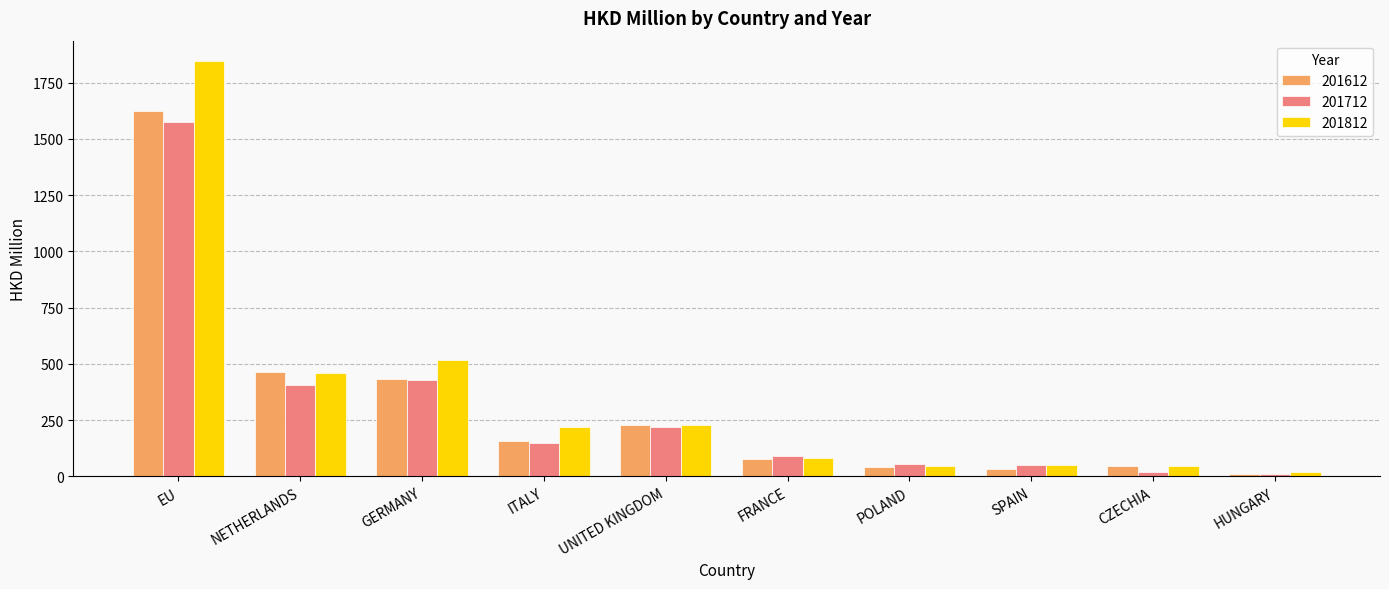

The 201612 series shows 230.0 at UNITED KINGDOM. True or false?

True